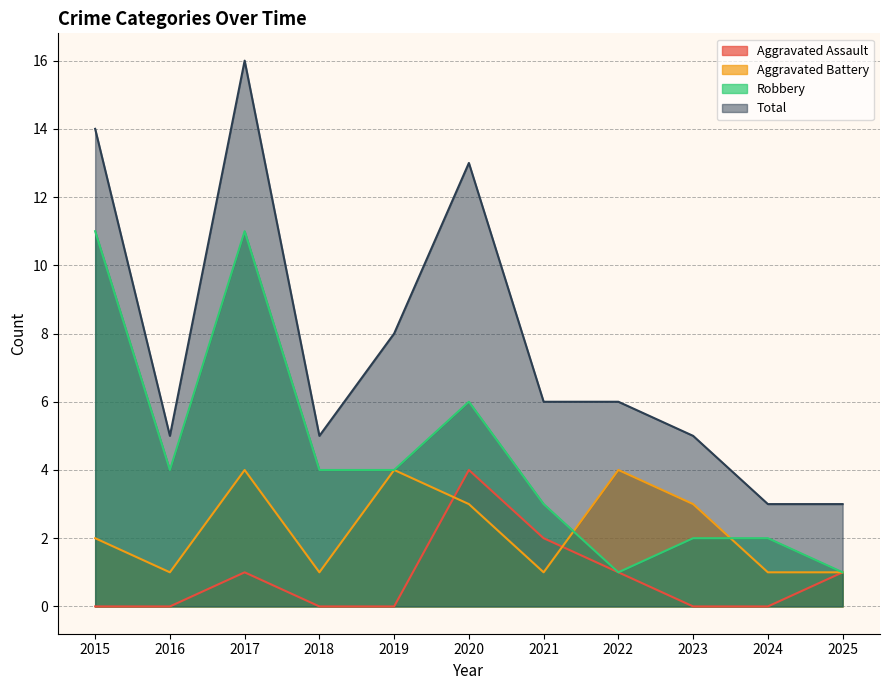

Which series has the largest total across all categories?

Total